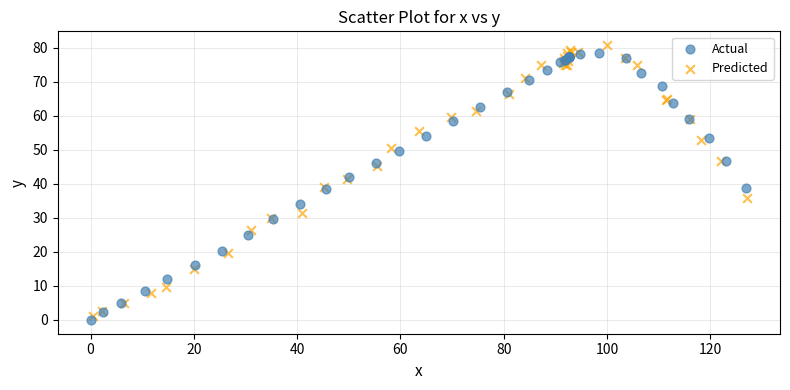

What are all the series names shown in the legend?

Actual, Predicted